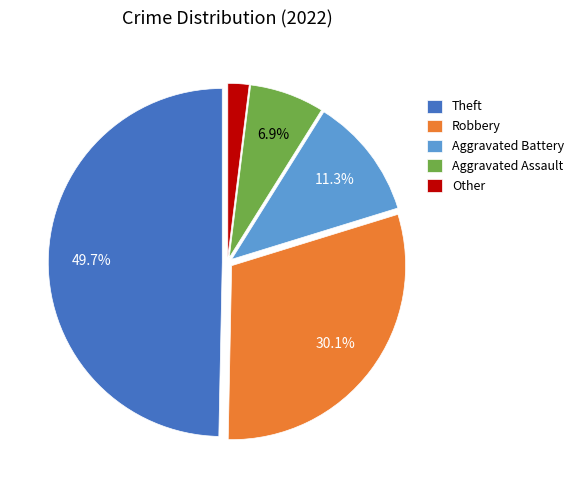

To the nearest percent, what is the average slice percentage?

20%